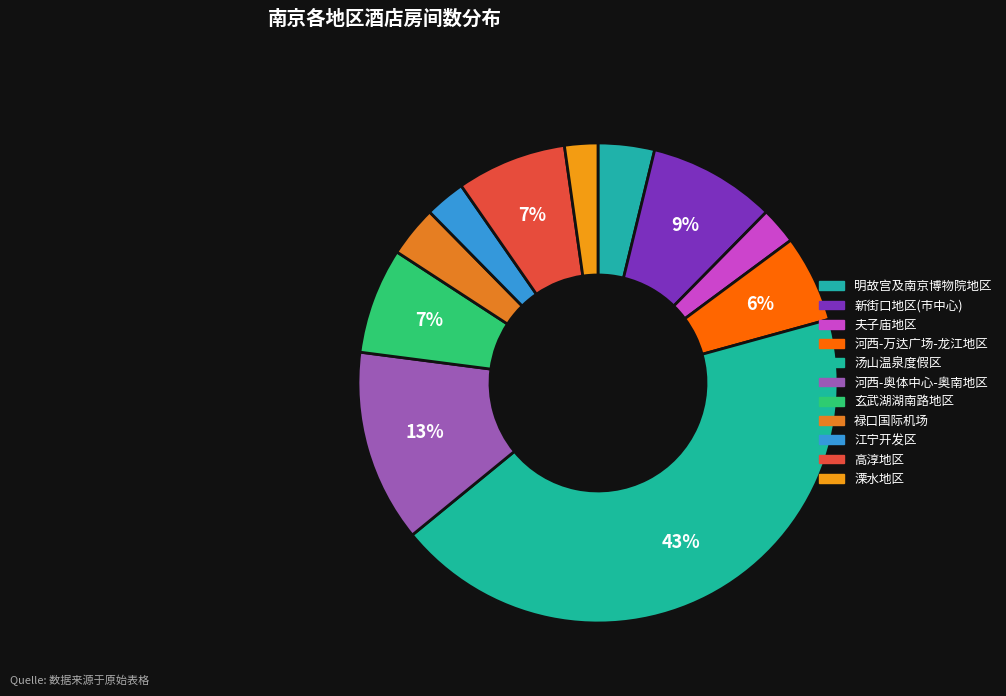

Count the number of slices in the pie.

11